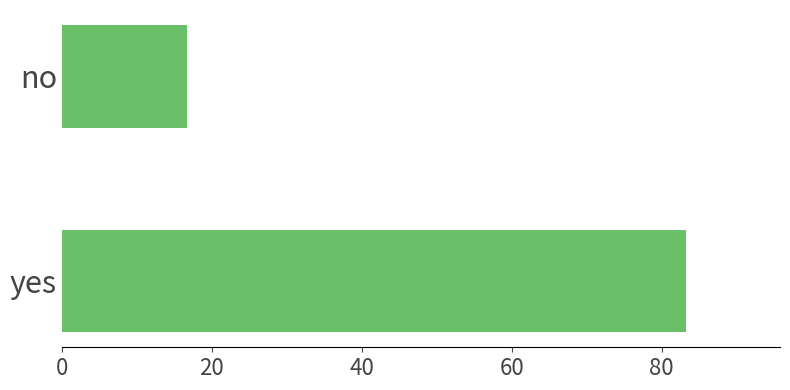

Is it true that the value at no is 16.7?

True